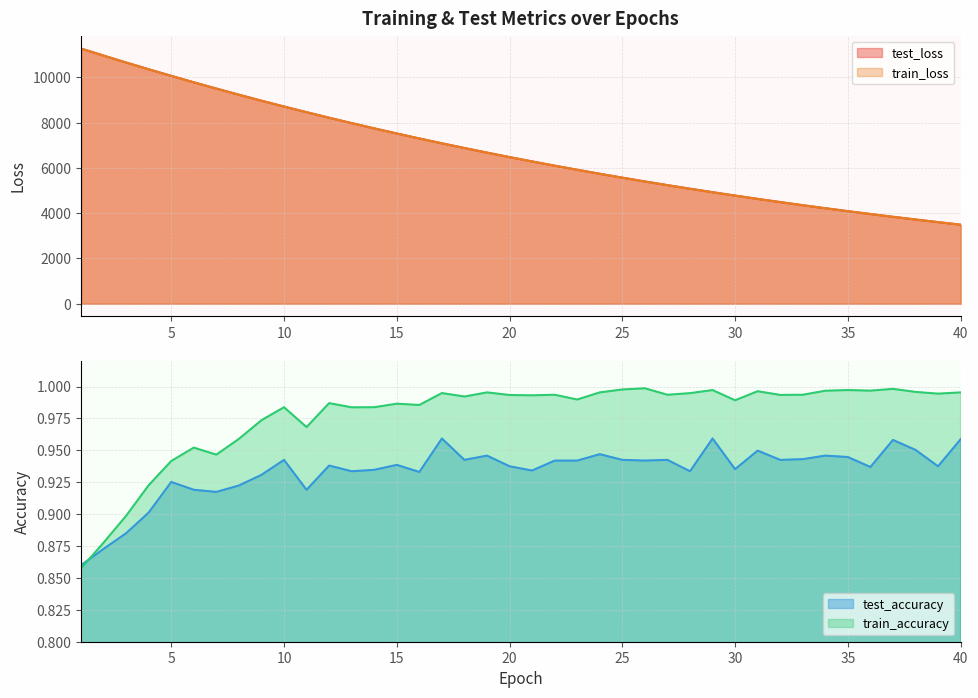

Is it true that test_accuracy equals 0.6 at 19?

False